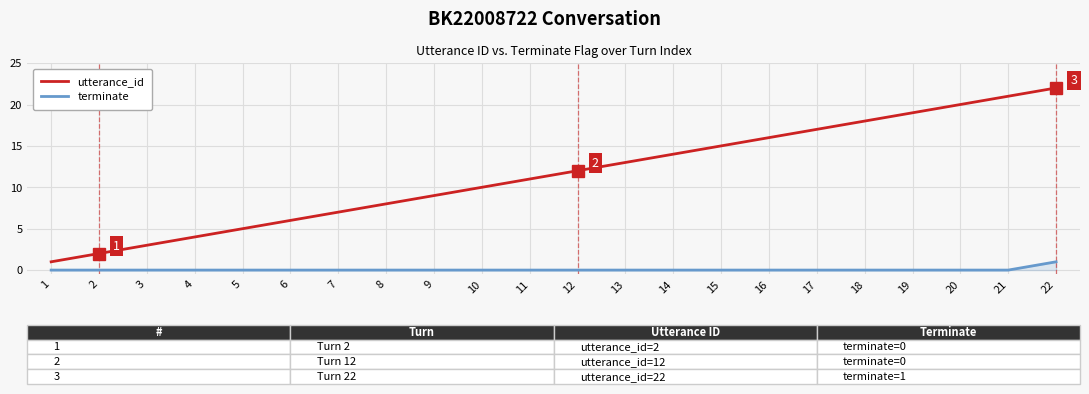

What is the greatest value displayed?

22